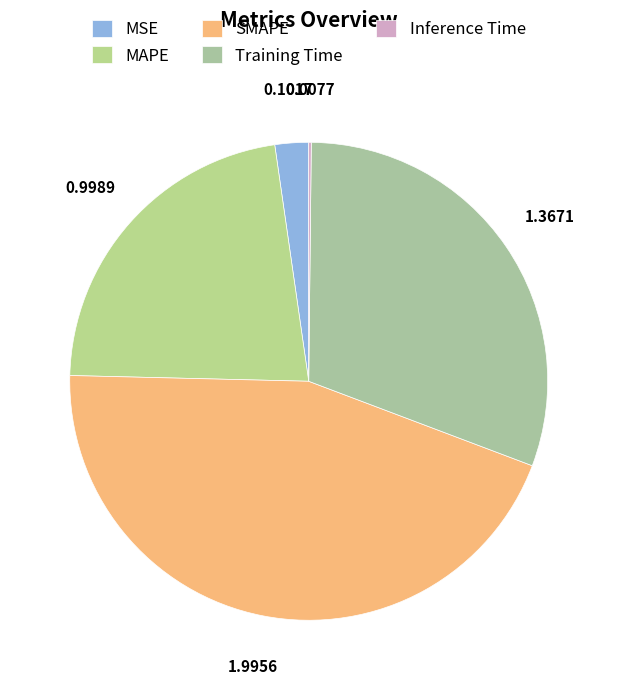

What is the change in value from MSE to SMAPE?

+1.9